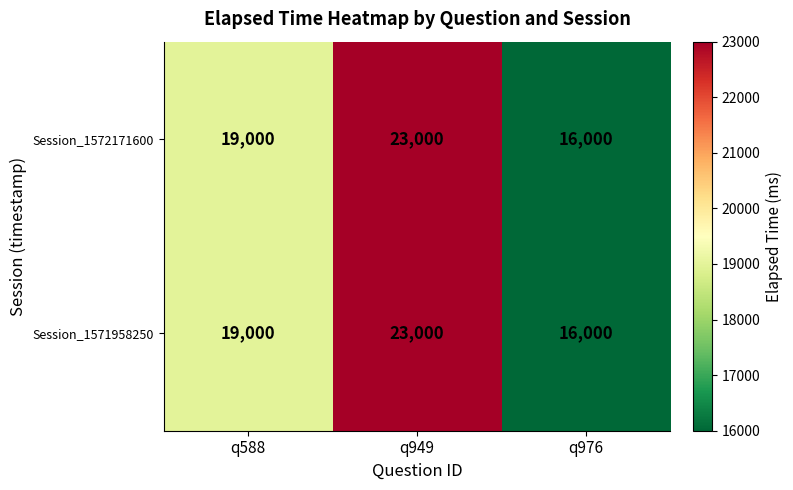

What value does the Session_1571958250 series have at q588, to the nearest 50?

19000